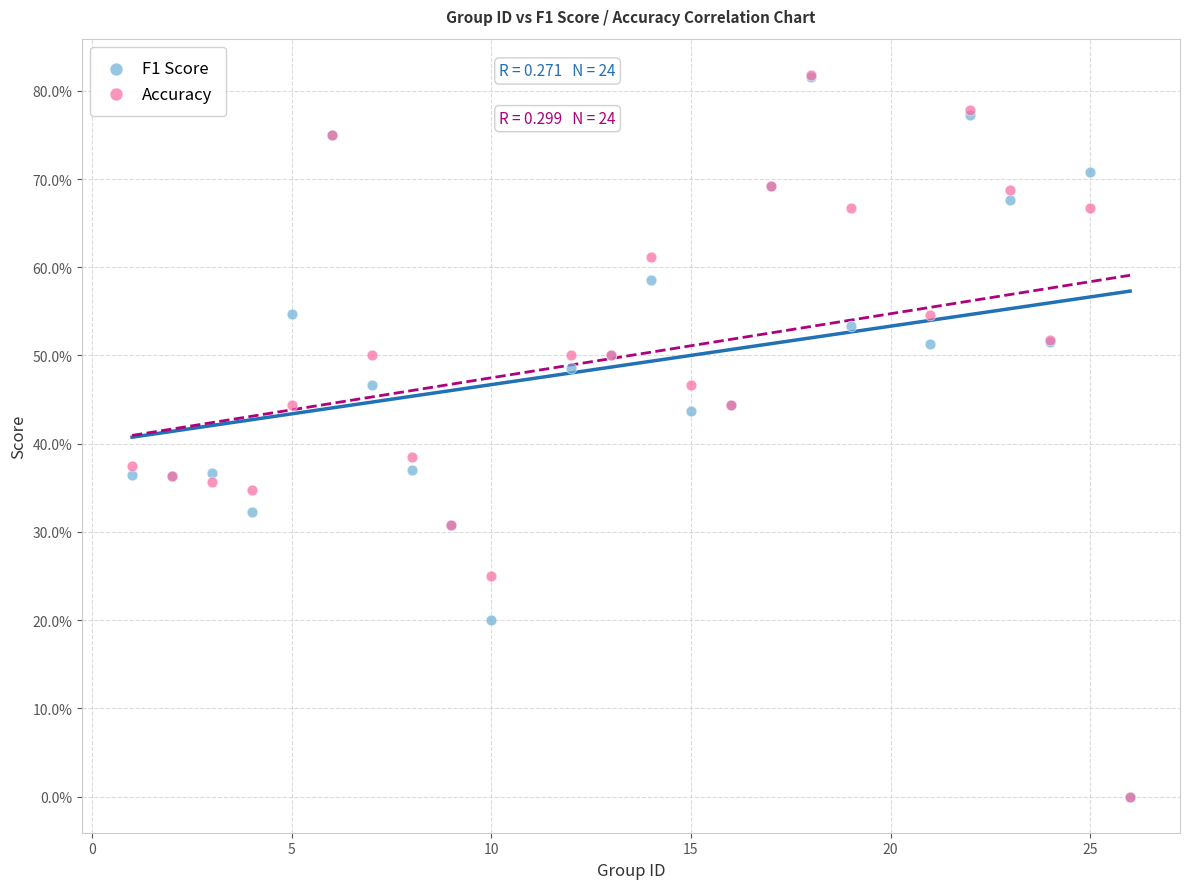

What are all the series names shown in the legend?

F1 Score, Accuracy